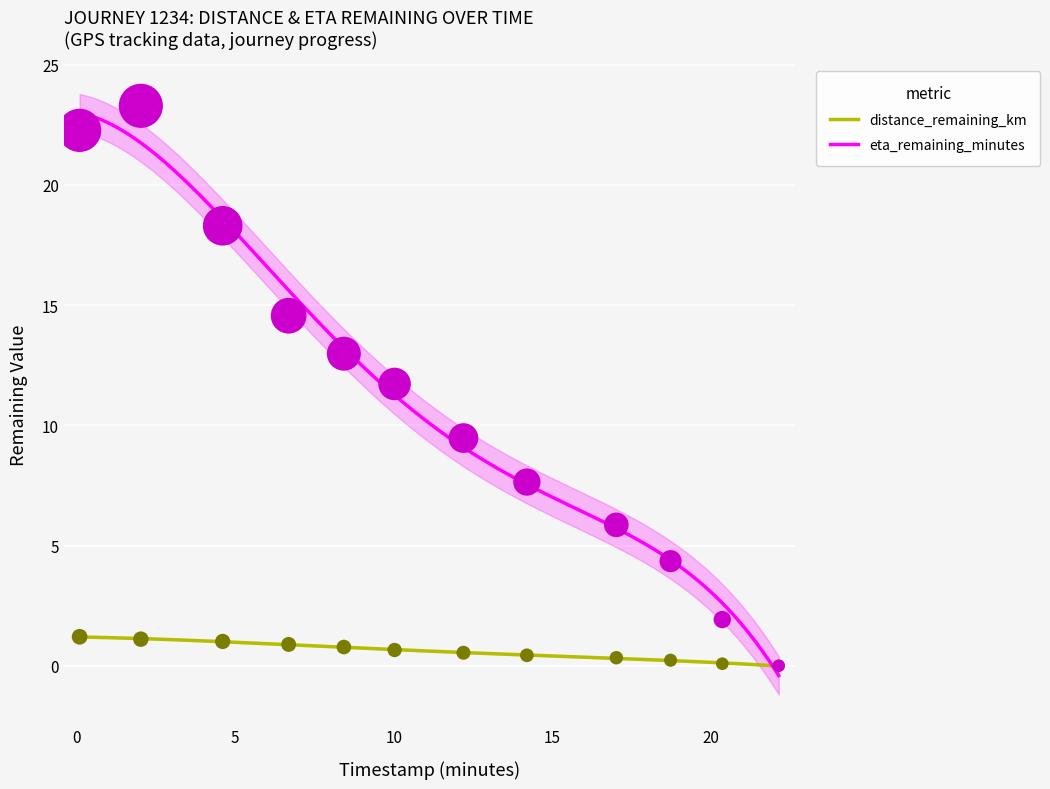

Which series has the largest Y range (max minus min)?

eta_remaining_minutes